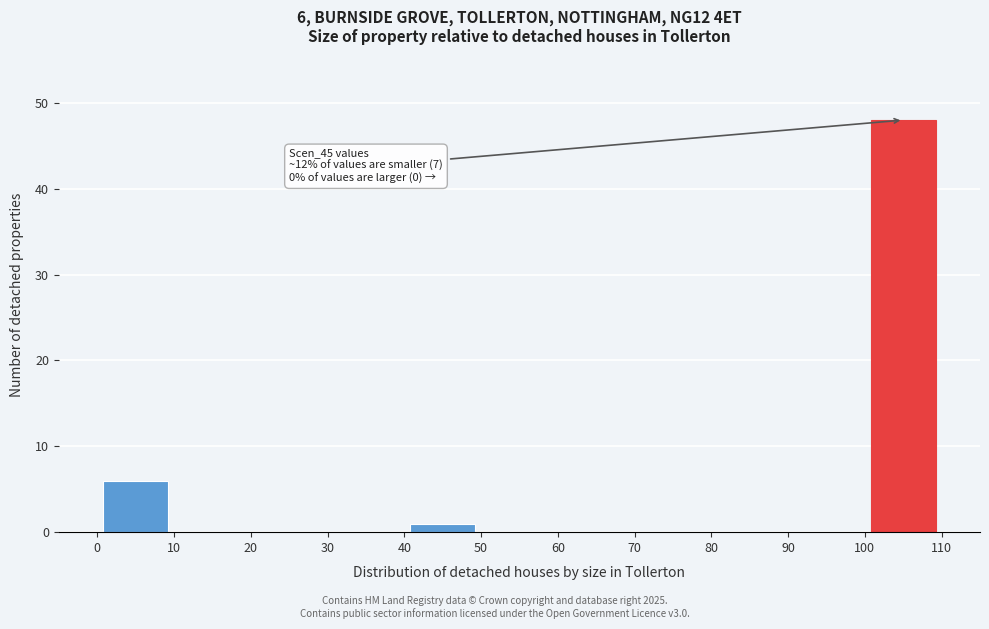

Over which range of the x-axis is the bar tallest?

100 to 110